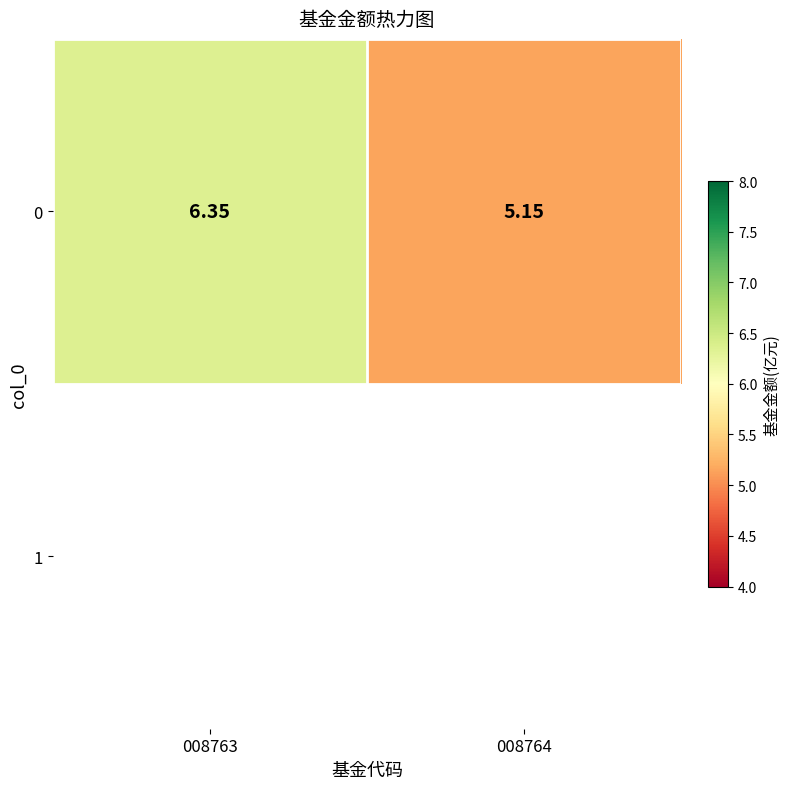

What is the minimum value shown in the chart?

5.2